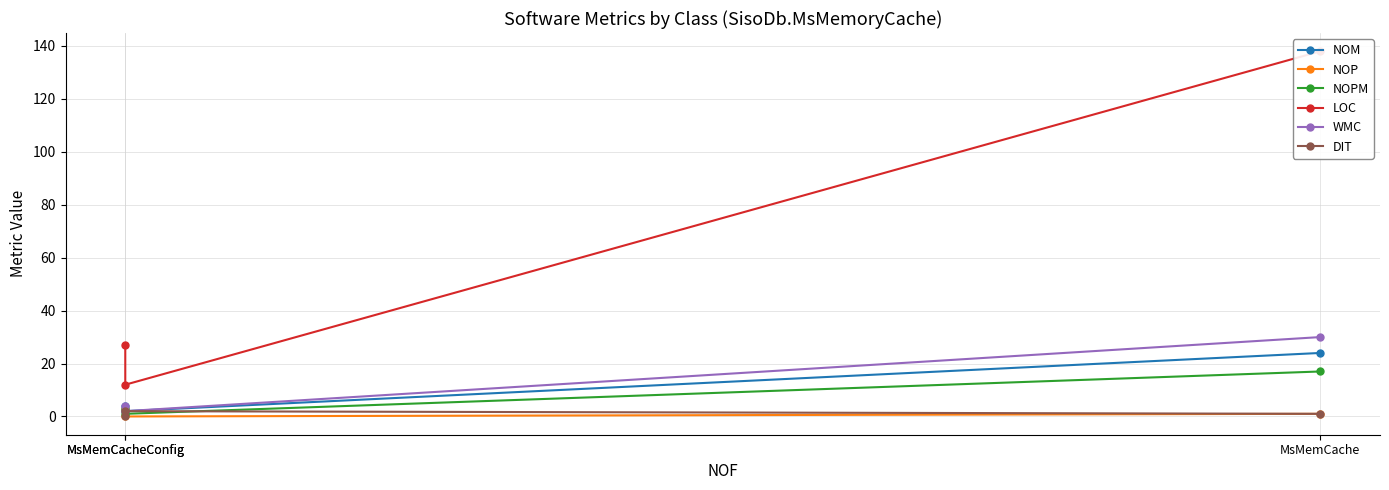

What are all the series names shown in the legend?

NOM, NOP, NOPM, LOC, WMC, DIT